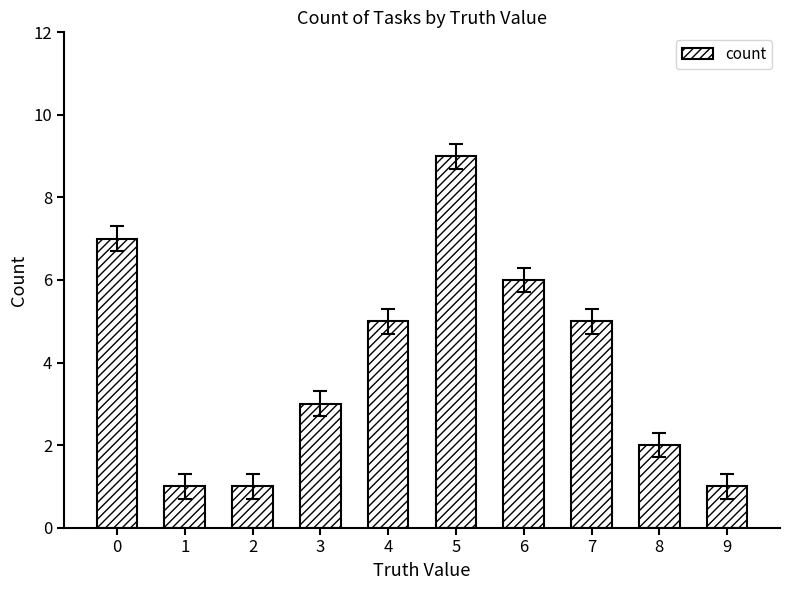

What is the greatest value displayed?

9